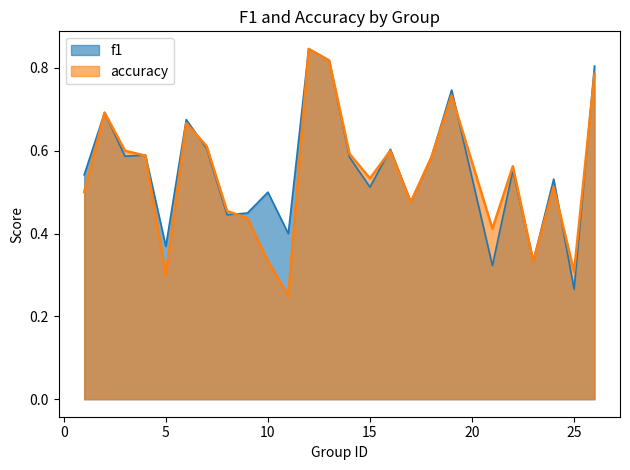

How many lines are shown in the chart?

2